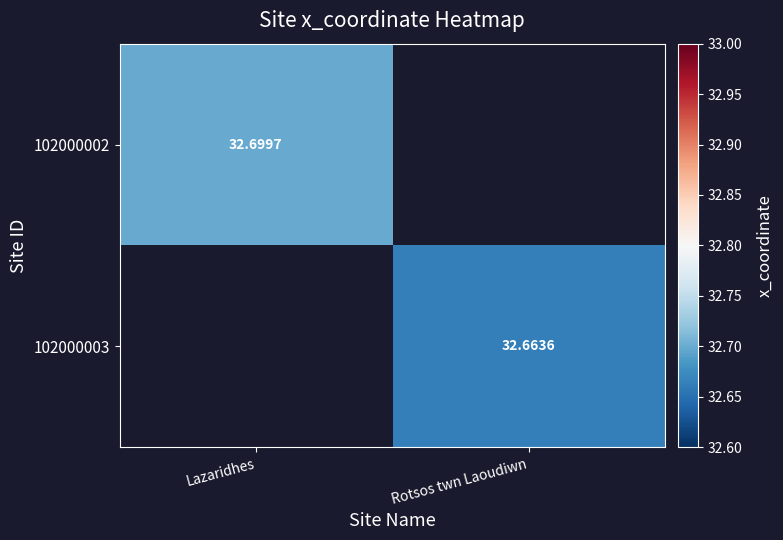

Rank the categories by 102000002 value from highest to lowest.

Lazaridhes, Rotsos twn Laoudiwn